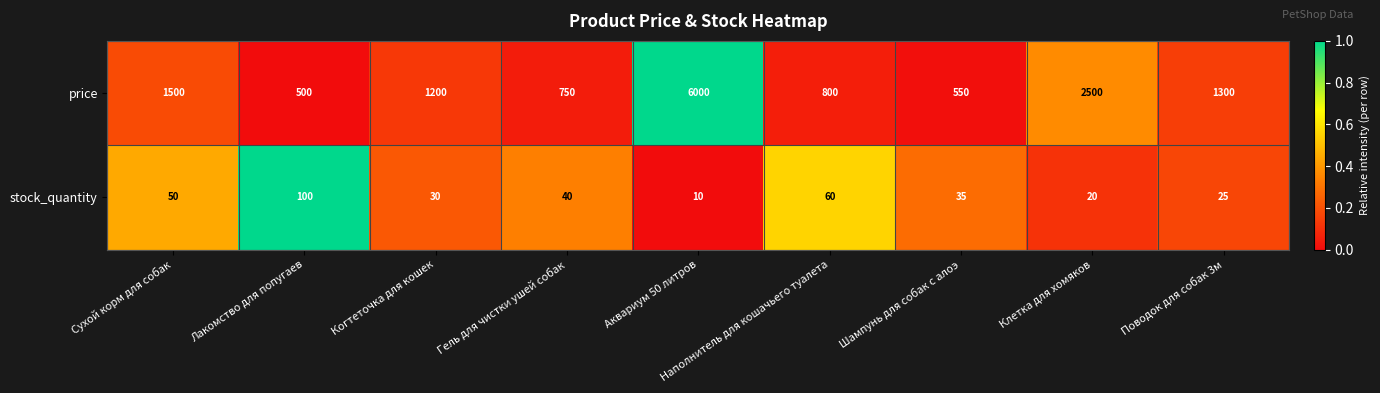

At which category is the sum across all series the highest?

Аквариум 50 литров